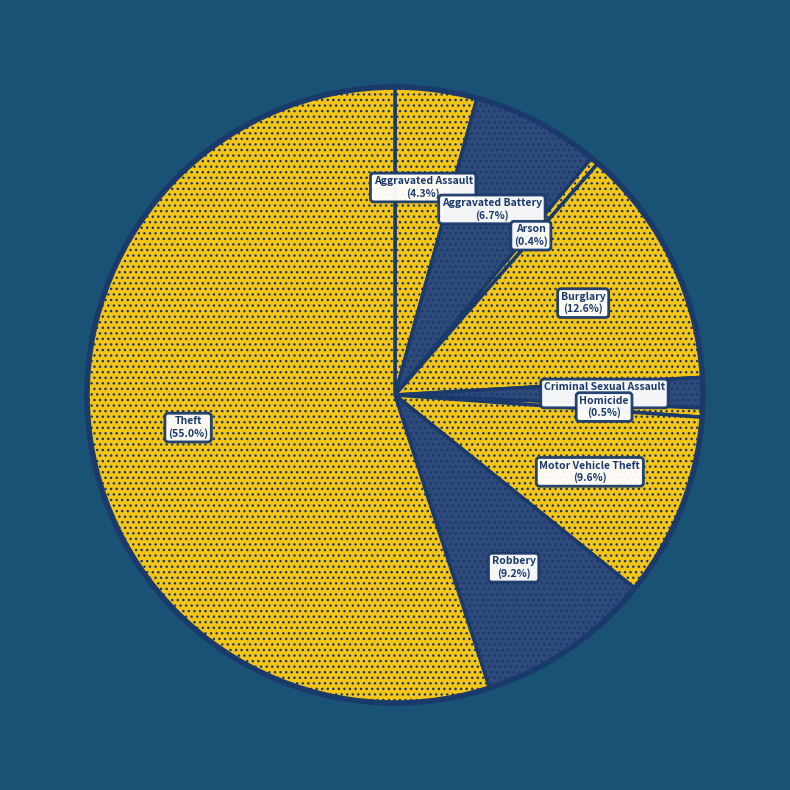

How many slices are in this pie chart?

9